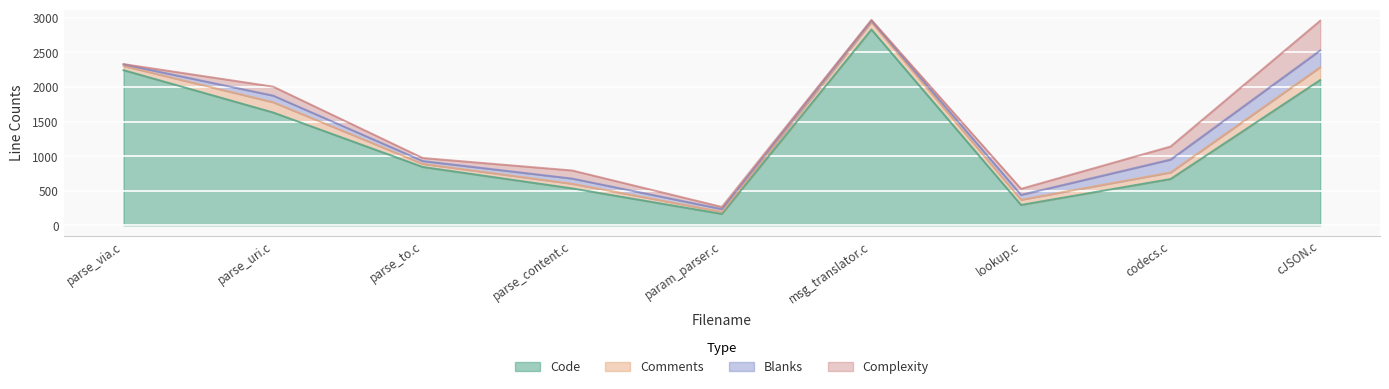

What is the difference between the Comments values at parse_via.c and parse_uri.c?

87